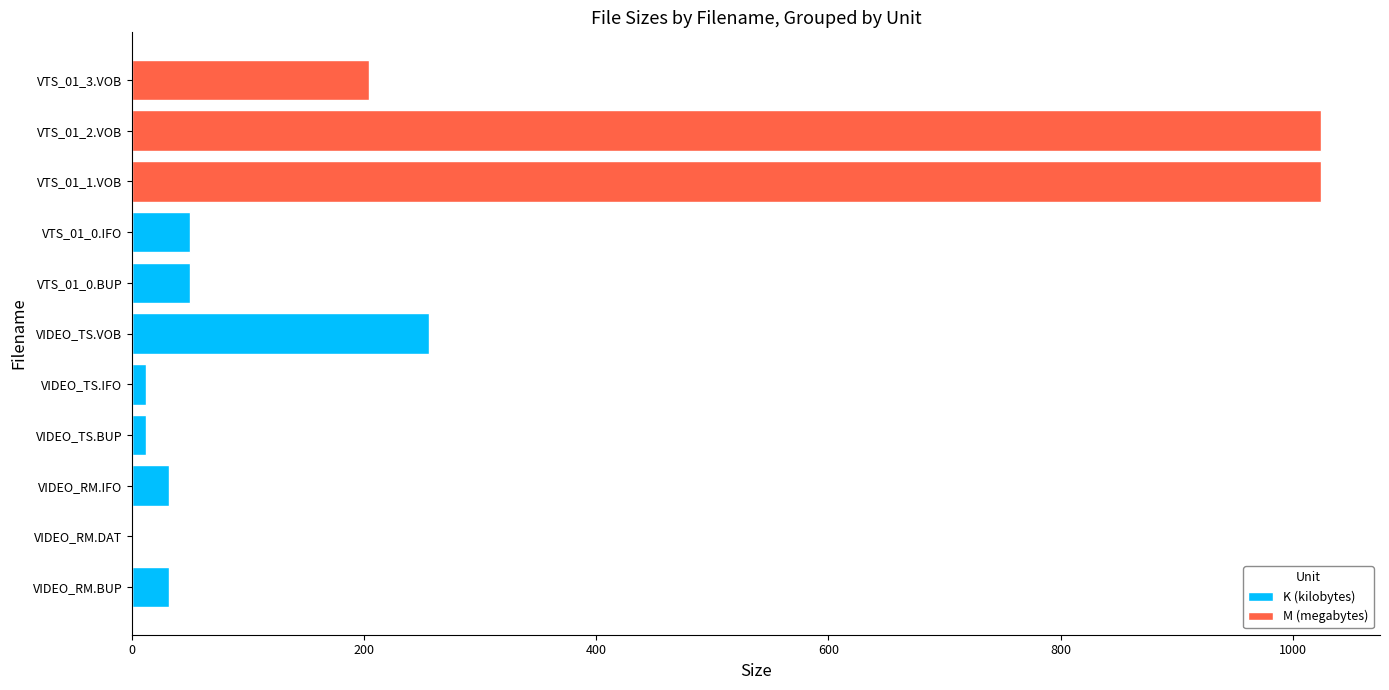

Reading left to right, what are all the values shown in this chart?

K (kilobytes): 32.0	0.0	32.0	12.0	12.0	256.0	50.0	50.0	0.0	0.0	0.0
M (megabytes): 0.0	1.0	0.0	0.0	0.0	0.0	0.0	0.0	1023.9	1023.9	203.8